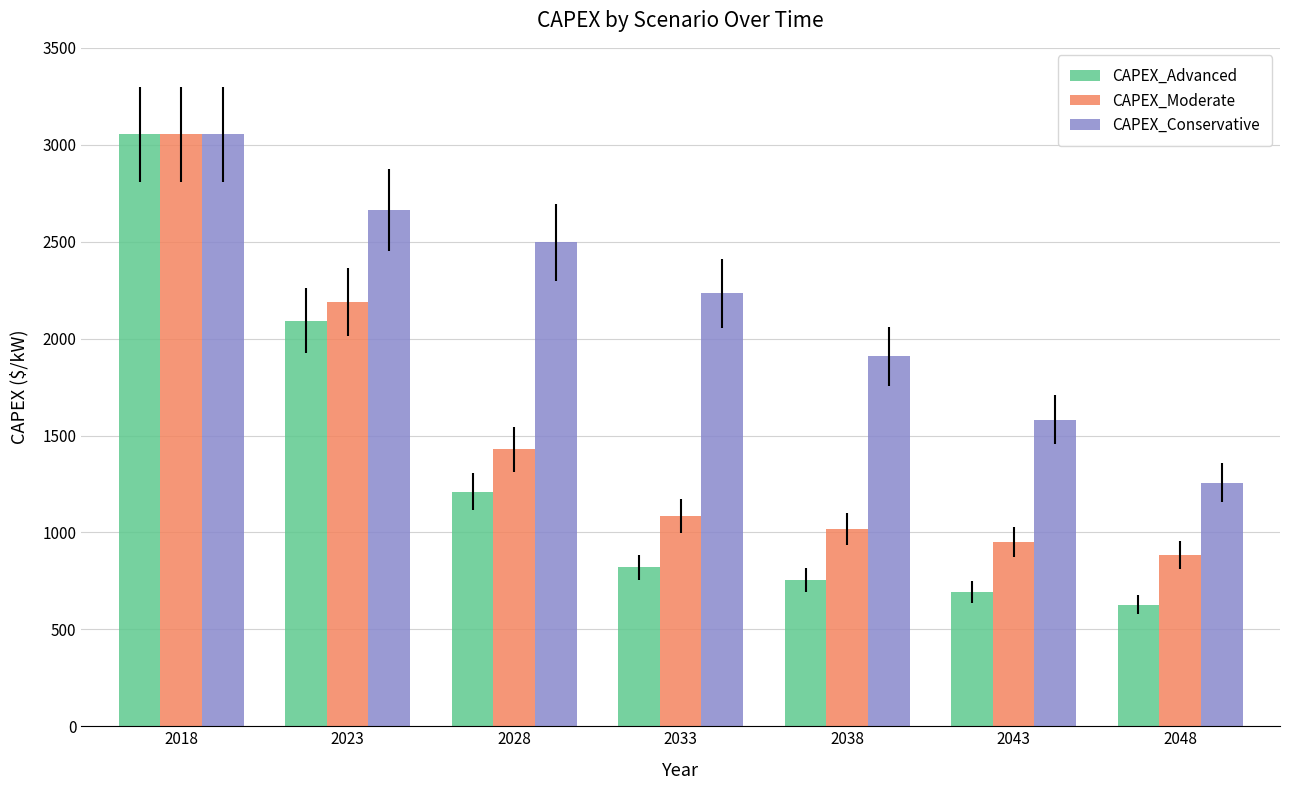

What is the difference between the maximum and minimum values in the CAPEX_Advanced series?

2426.4